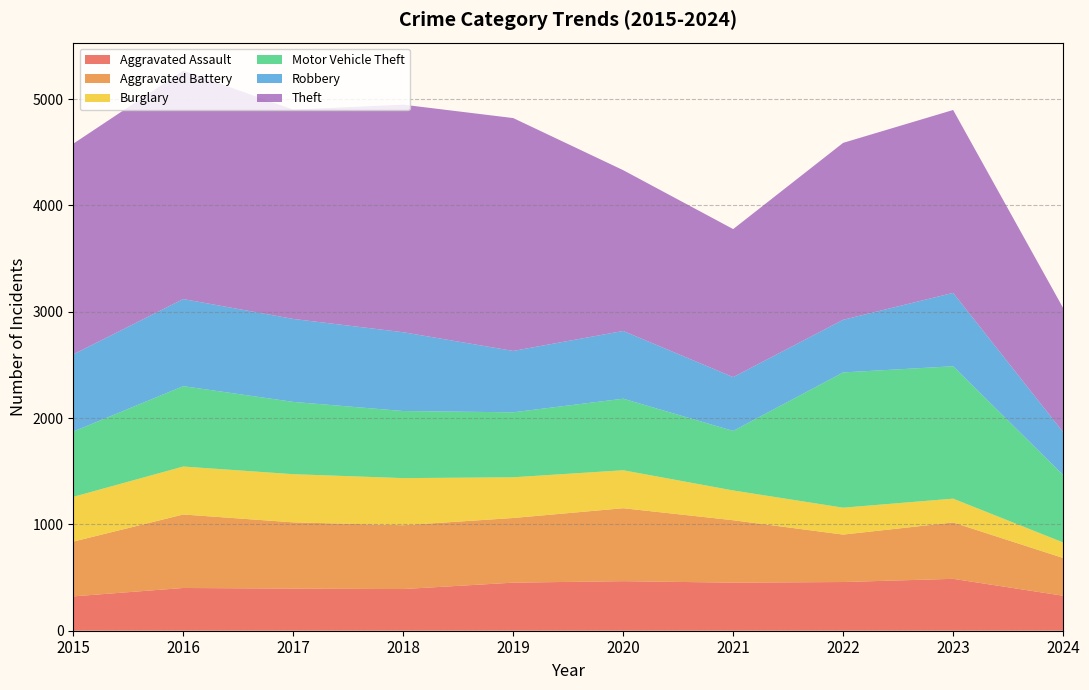

Reading left to right, extract all data points from this chart.

Aggravated Assault: 2015=323	2016=402	2017=396	2018=392	2019=452	2020=466	2021=452	2022=458	2023=488	2024=329
Aggravated Battery: 2015=515	2016=691	2017=623	2018=600	2019=608	2020=686	2021=587	2022=446	2023=530	2024=355
Burglary: 2015=421	2016=451	2017=453	2018=443	2019=383	2020=357	2021=280	2022=253	2023=224	2024=146
Motor Vehicle Theft: 2015=614	2016=756	2017=680	2018=631	2019=611	2020=673	2021=560	2022=1272	2023=1245	2024=635
Robbery: 2015=726	2016=819	2017=780	2018=741	2019=577	2020=637	2021=506	2022=495	2023=690	2024=403
Theft: 2015=1981	2016=2148	2017=1968	2018=2140	2019=2190	2020=1512	2021=1392	2022=1664	2023=1720	2024=1167